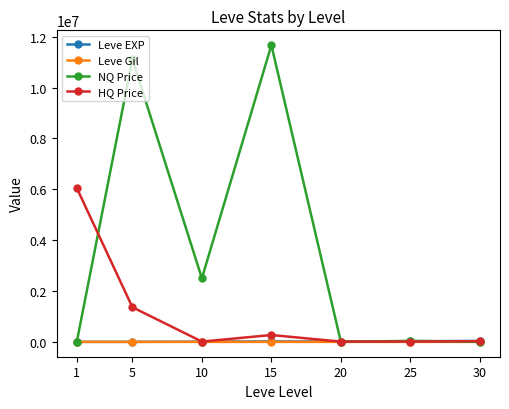

How many data points in Leve Gil are less than 242?

3